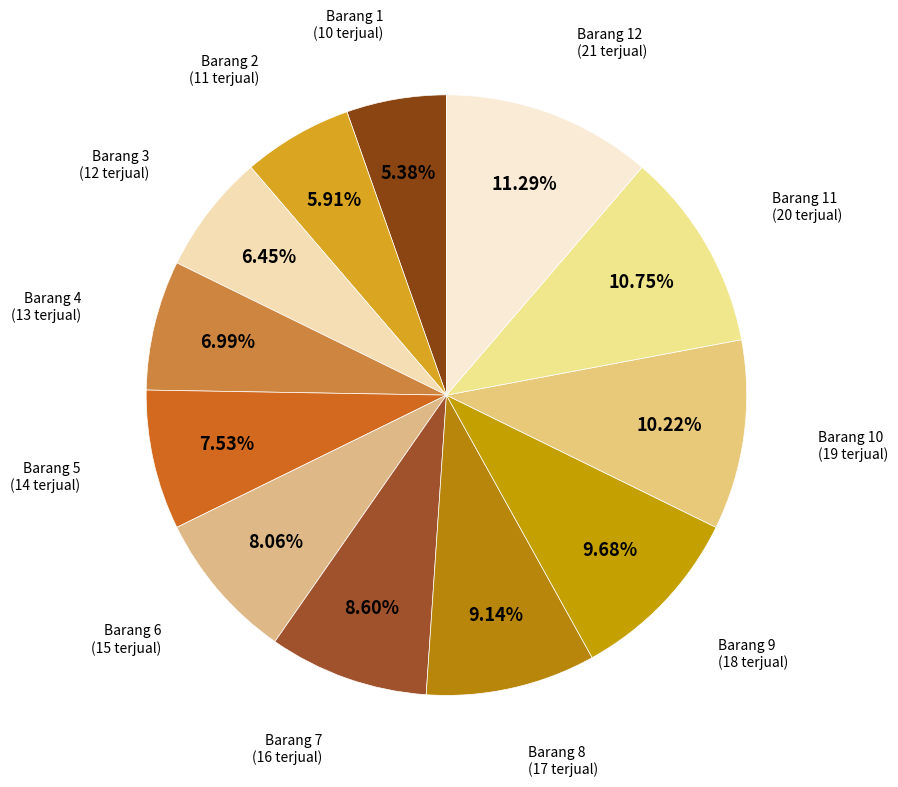

How many slices are in this pie chart?

12